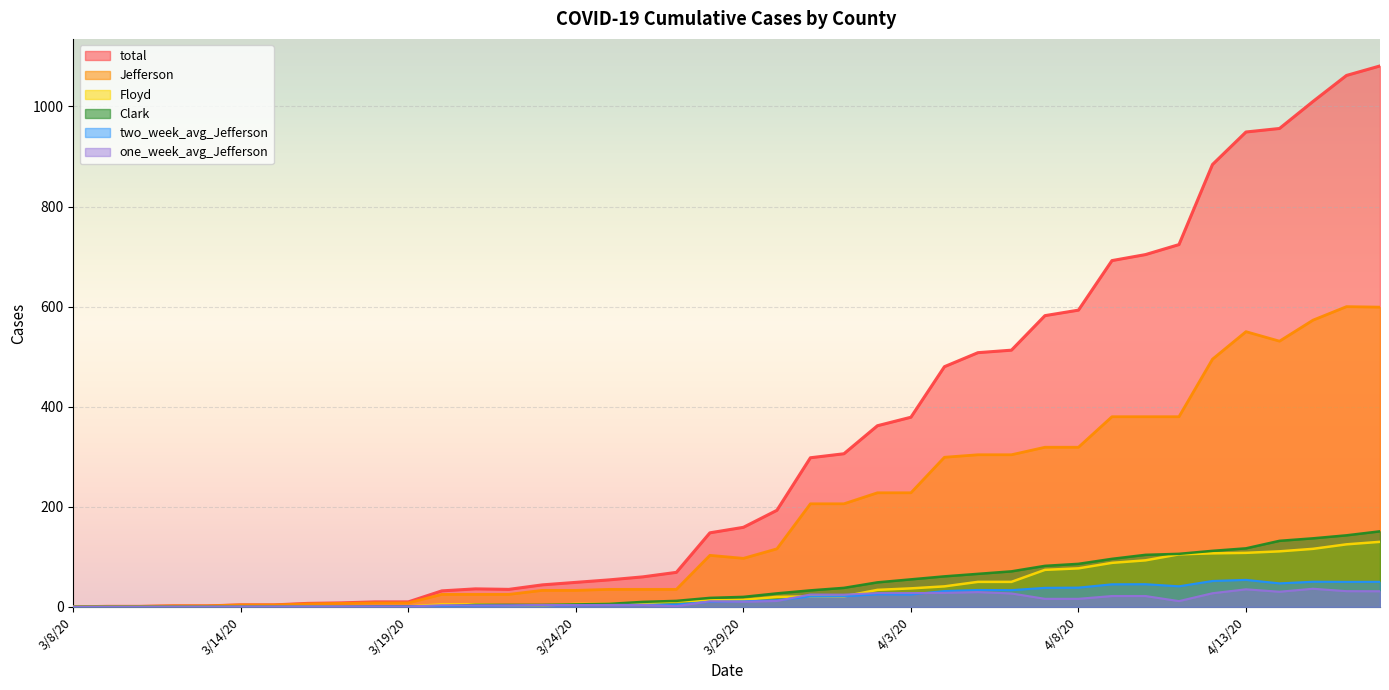

The value of Clark at 4/16/20 is 50.9. True or false?

False